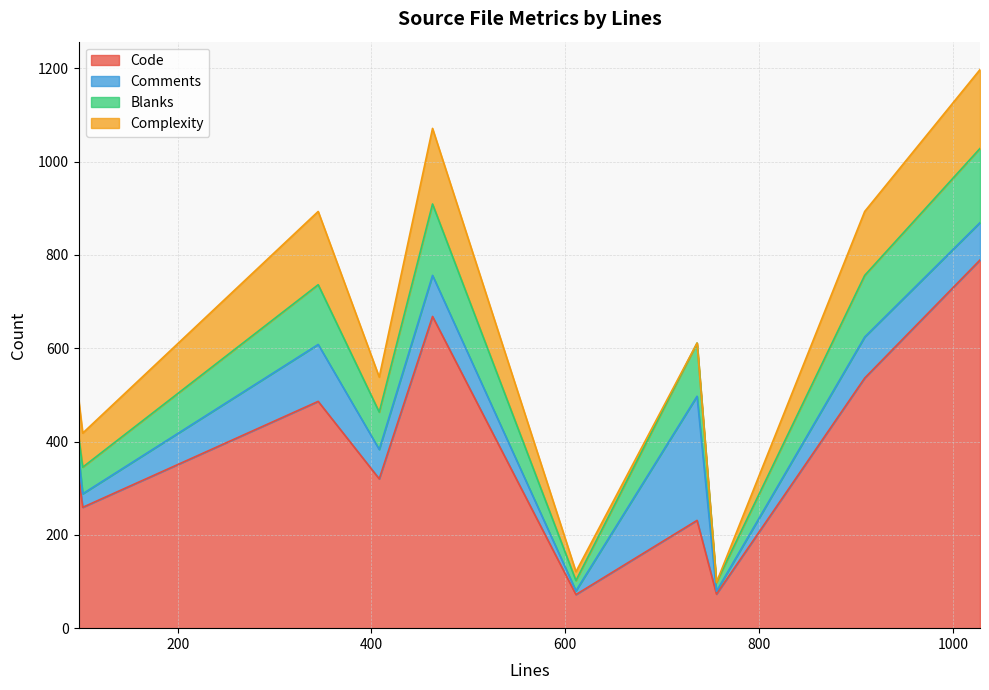

Is it true that Comments equals 88 at 463?

True